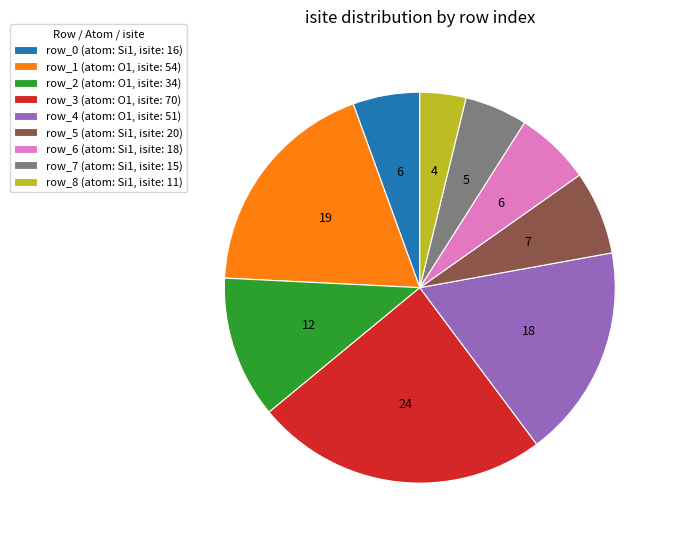

Does row_8 (atom: Si1, isite: 11) account for over 50% of the chart?

No